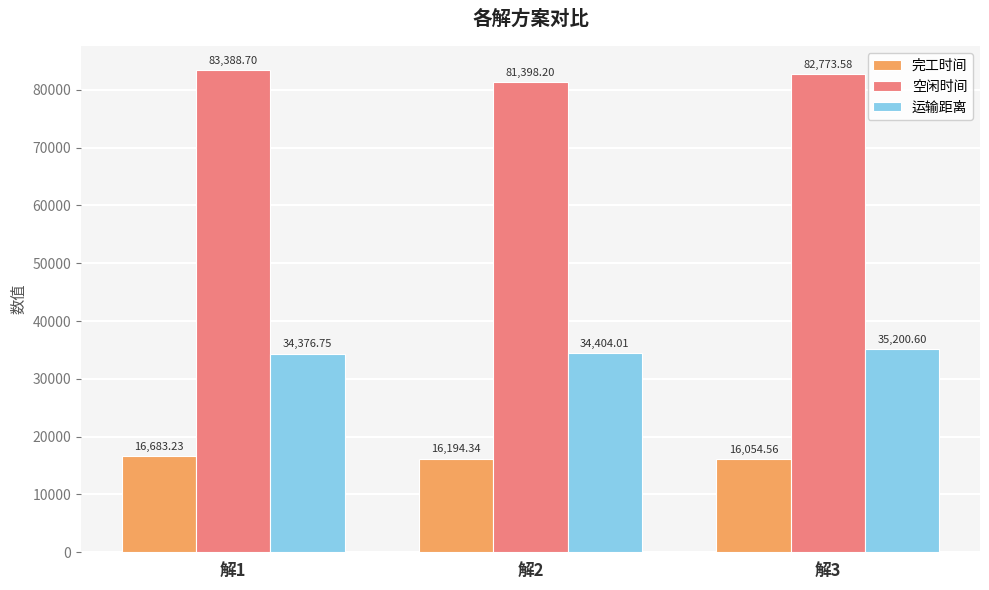

Rank the categories by 空闲时间 value from lowest to highest.

解2, 解3, 解1